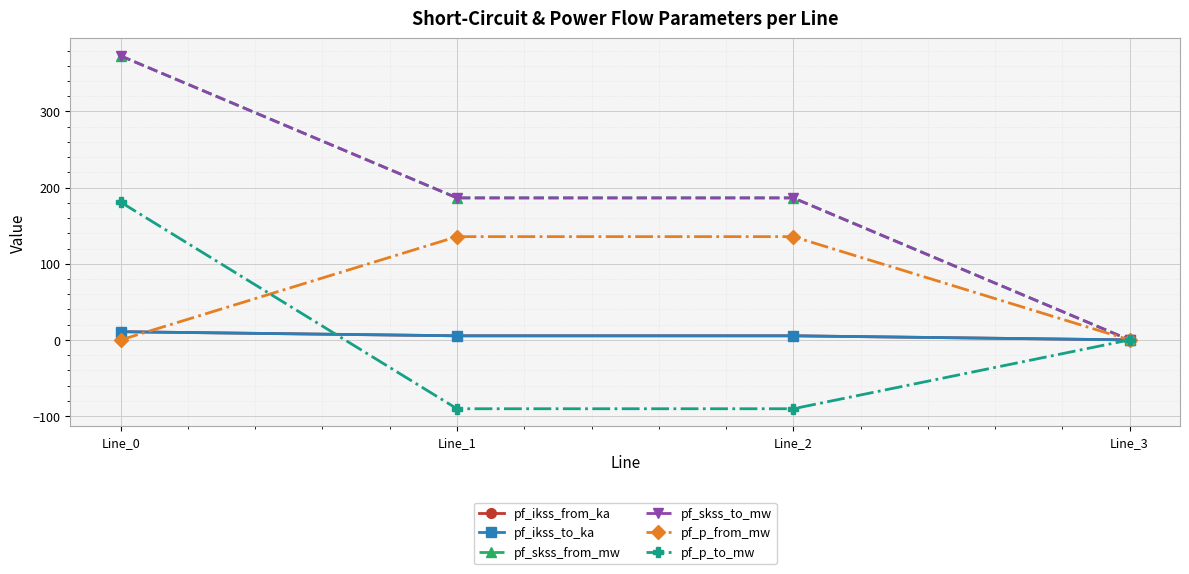

Reading left to right, what are all the values shown in this chart?

pf_ikss_from_ka: Line_0=10.8	Line_1=5.4	Line_2=5.4	Line_3=0.0
pf_ikss_to_ka: Line_0=10.8	Line_1=5.4	Line_2=5.4	Line_3=0.0
pf_skss_from_mw: Line_0=373.0	Line_1=186.5	Line_2=186.5	Line_3=0.0
pf_skss_to_mw: Line_0=373.0	Line_1=186.5	Line_2=186.5	Line_3=0.0
pf_p_from_mw: Line_0=-0.0	Line_1=135.6	Line_2=135.6	Line_3=0.0
pf_p_to_mw: Line_0=180.9	Line_1=-90.4	Line_2=-90.4	Line_3=0.0